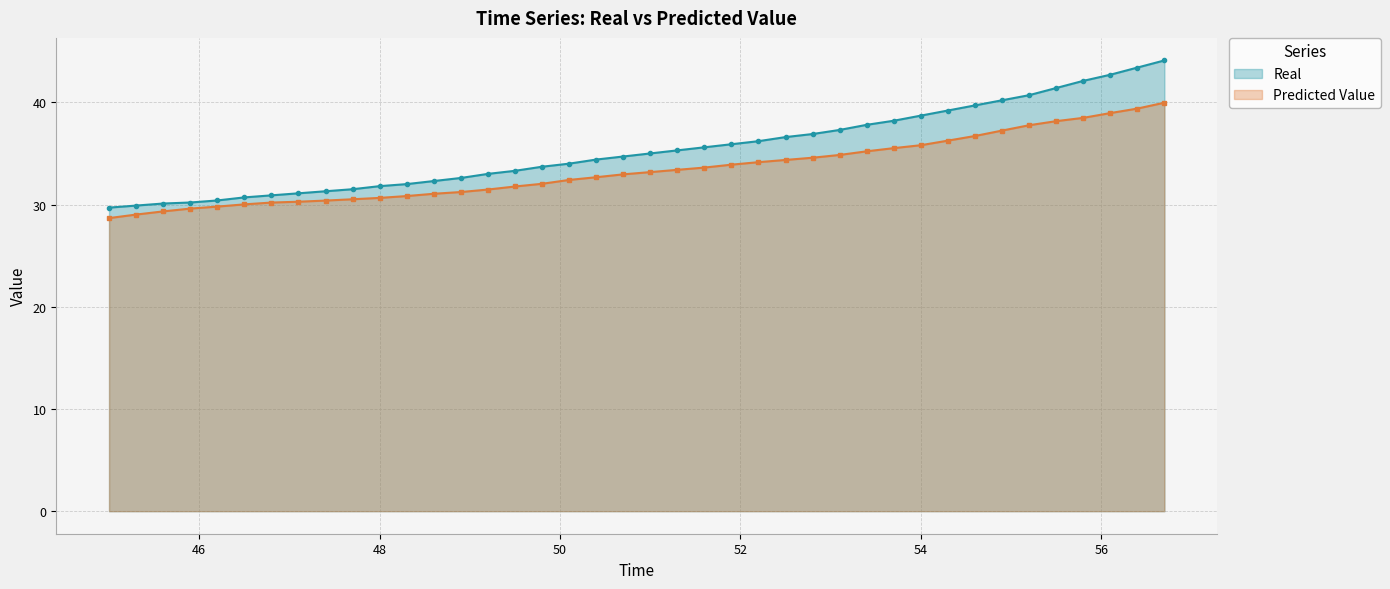

Which series has the largest range (max minus min)?

Real